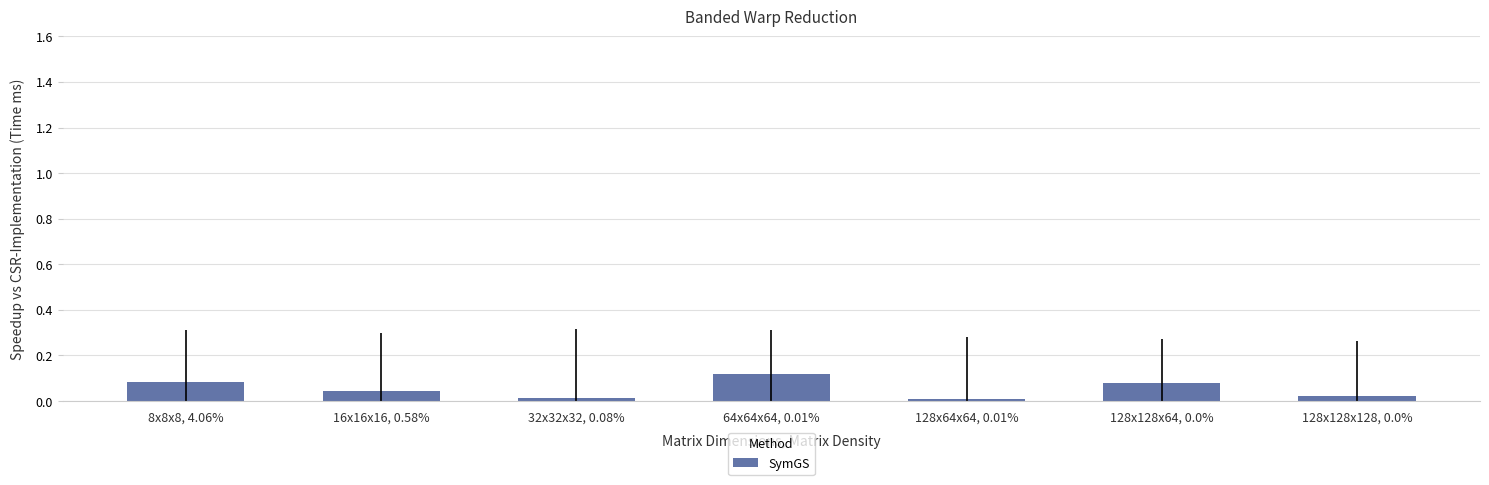

The value at 16x16x16, 0.58% is 0.1. True or false?

False